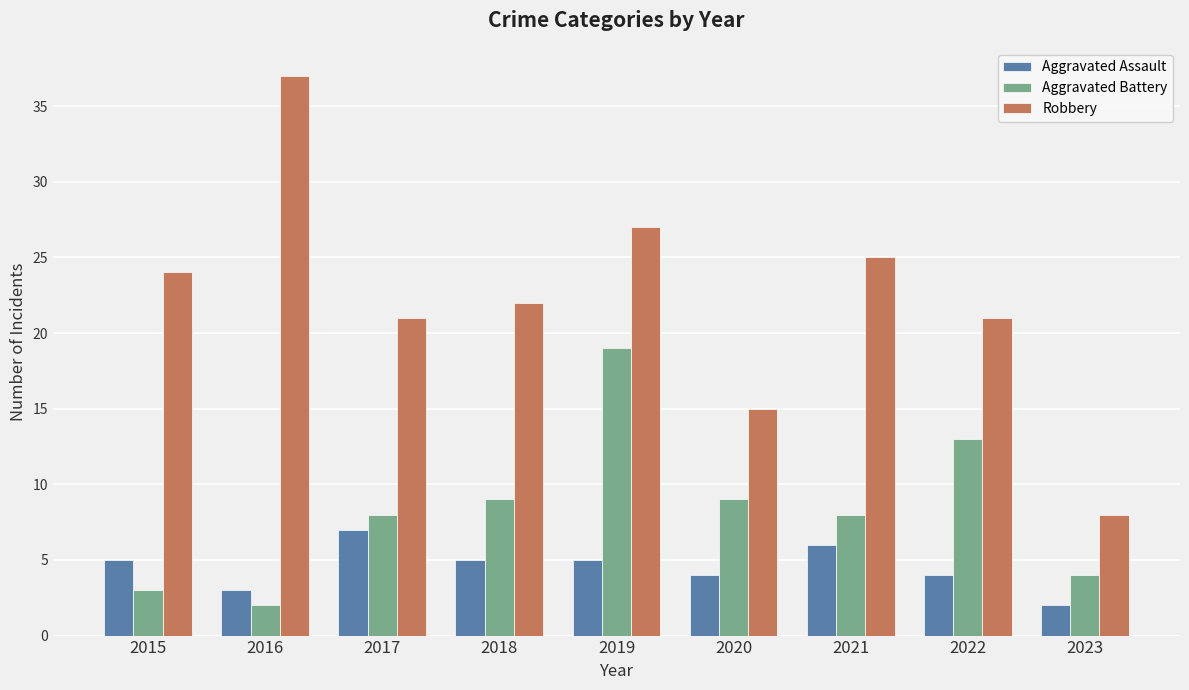

What is the difference between the second highest and second lowest values in the Robbery series?

12